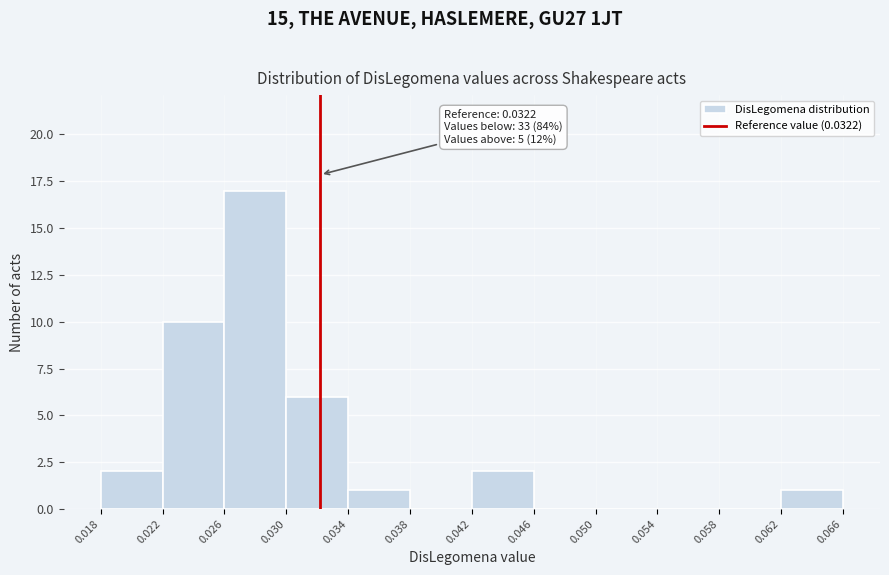

Which range on the x-axis has the tallest bar?

0.026 to 0.030